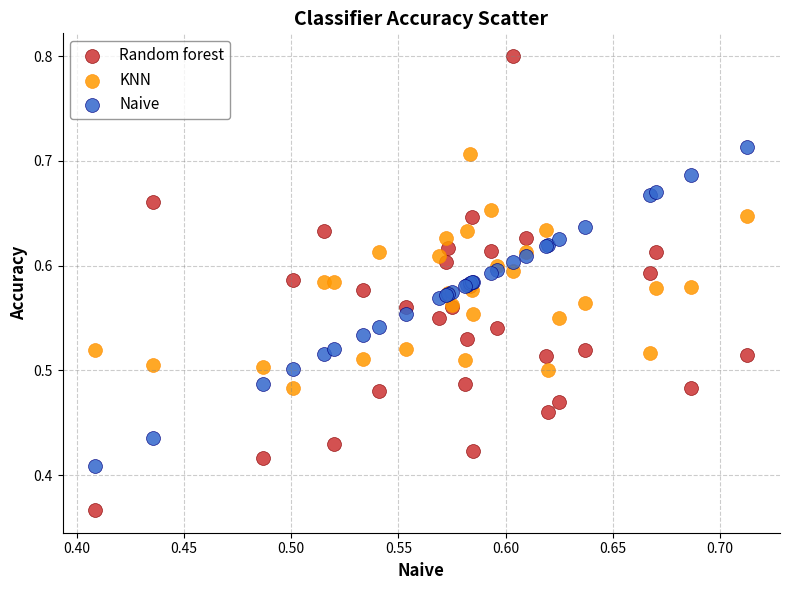

Which series has the largest Y range (max minus min)?

Random forest